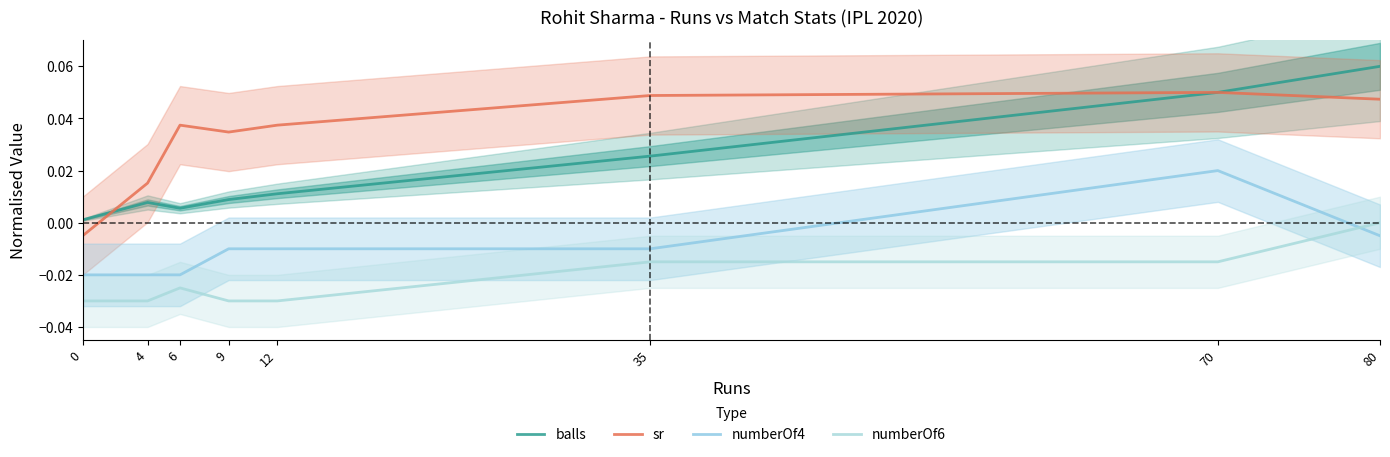

True or false: numberOf4 has a value of -0.0 at 80.

True